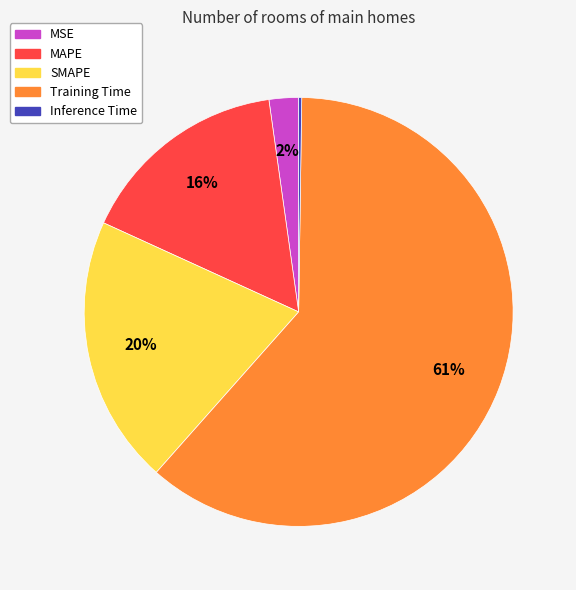

Is there any slice that represents more than half of the pie?

Yes